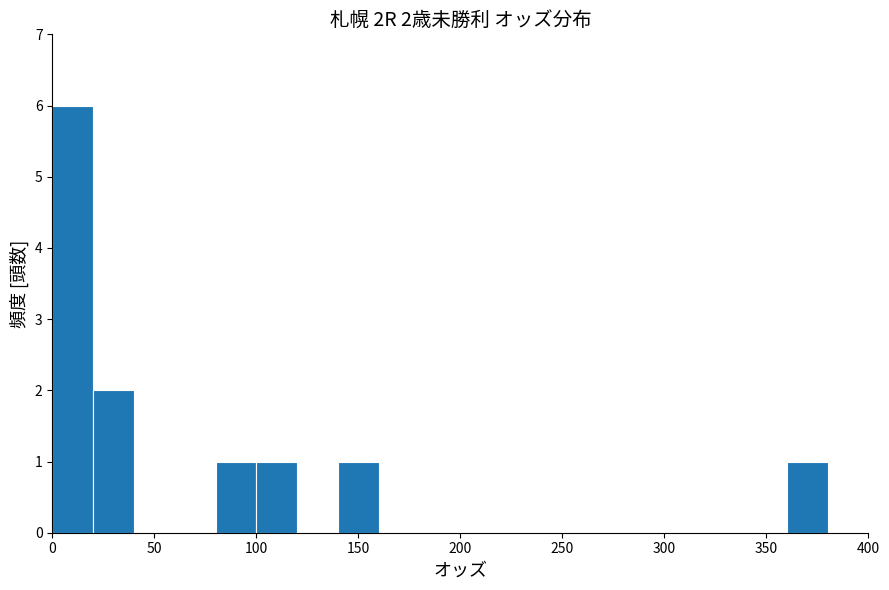

Which range on the x-axis has the tallest bar?

0 to 20